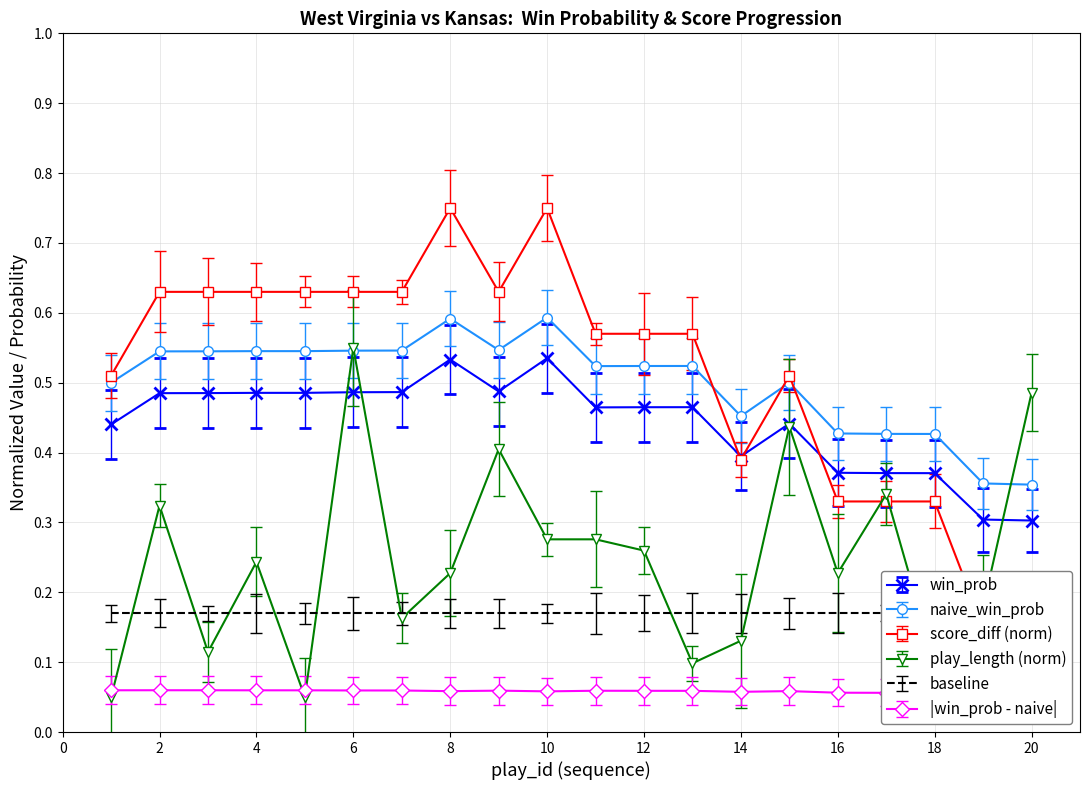

True or false: play_length (norm) has more than 0 interior local peaks.

True